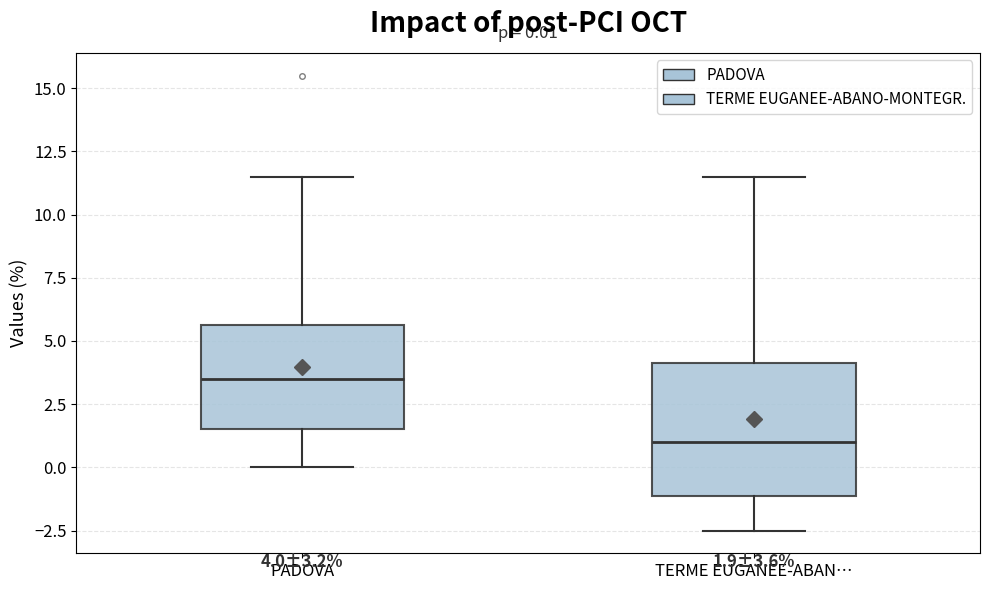

Comparing the boxes themselves (not the whiskers), which one is the tallest?

TERME EUGANEE-ABAN…